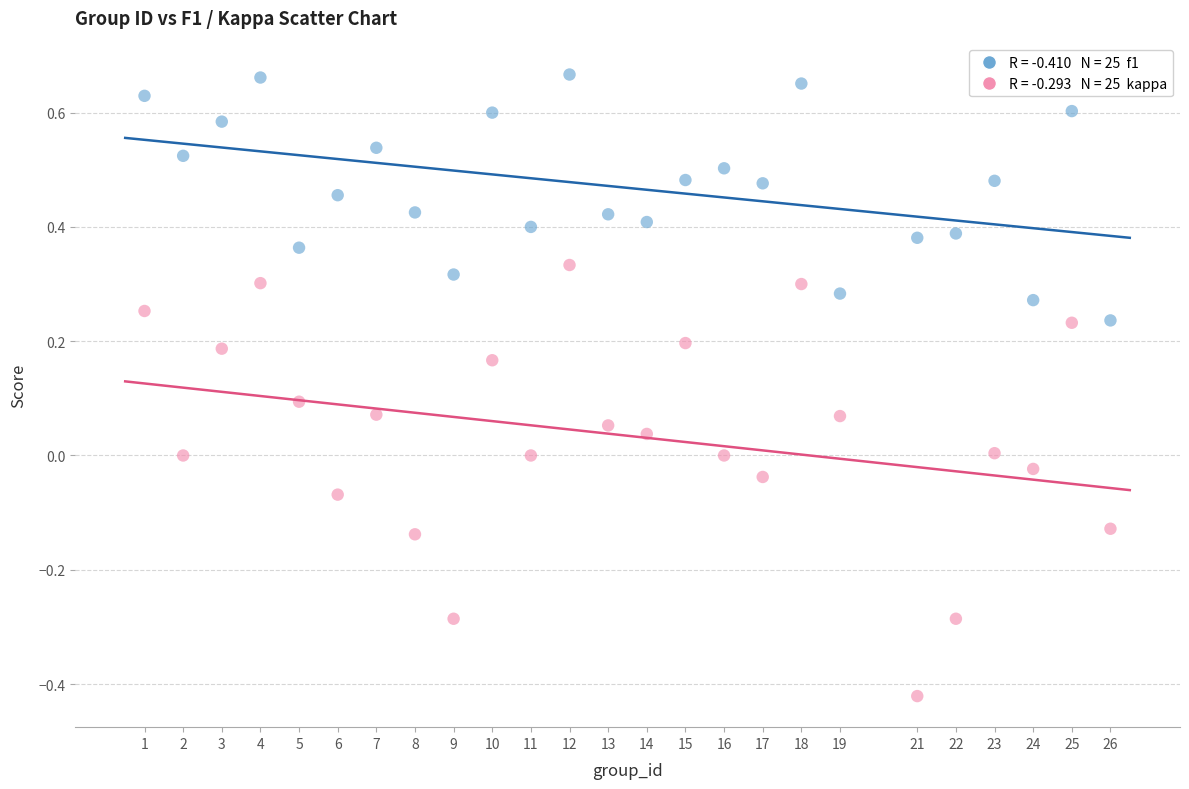

Across all data points, what is the range of Y values (max minus min)?

1.1